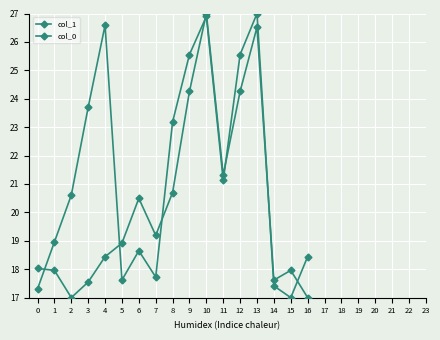

Does the chart have visible grid lines?

Yes